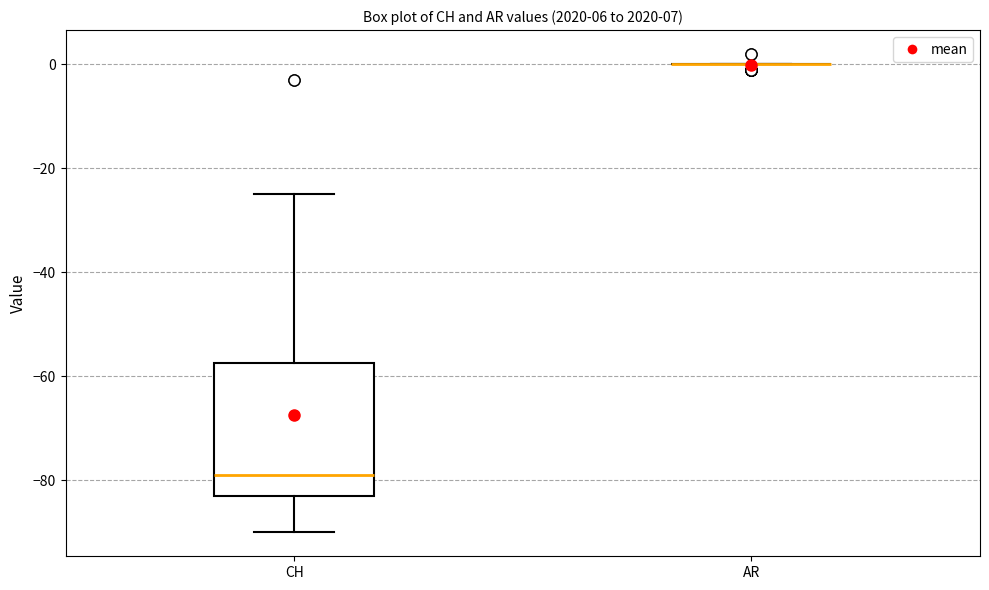

Reading left to right, transcribe this box plot: for each box, give where its median line is, the range the box spans, and where its two whiskers end, as read against the y-axis. The values are not printed on the chart, so give them approximately, as read against the axis.

CH: median -78, box -82 to -58, whiskers -90 to -24
AR: box collapsed to a line at 0, whiskers 0 to 0